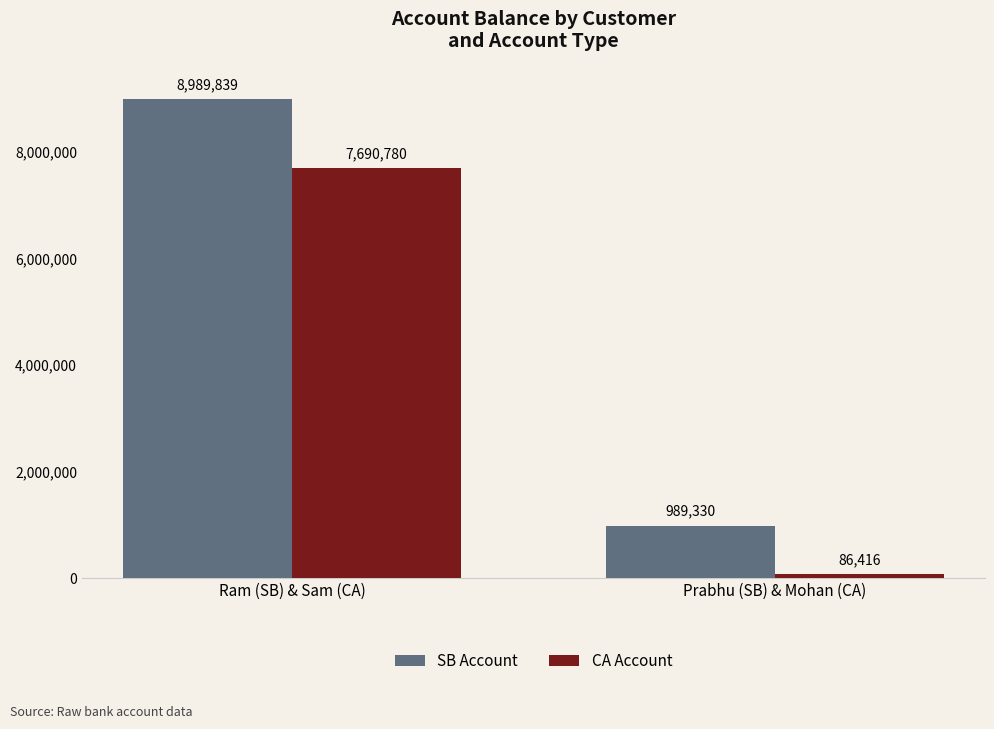

What is the smallest value displayed?

86416